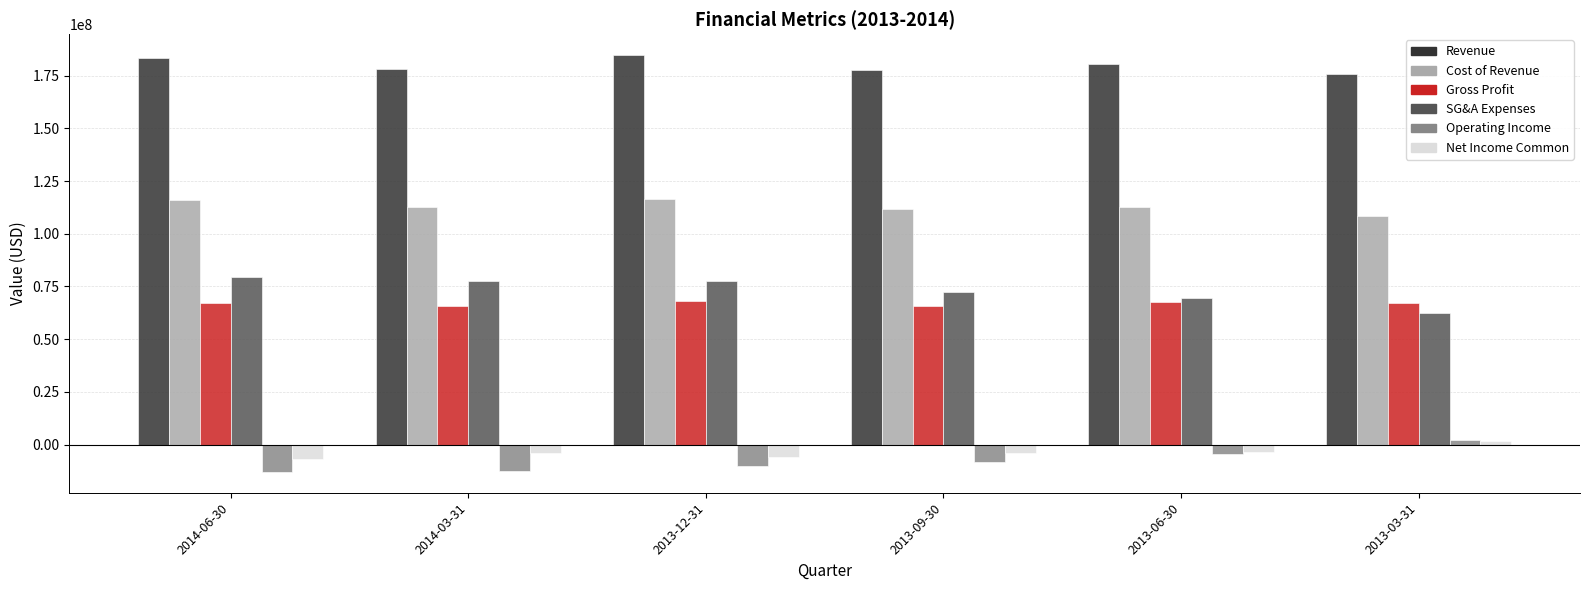

How many bars are there in each group?

6